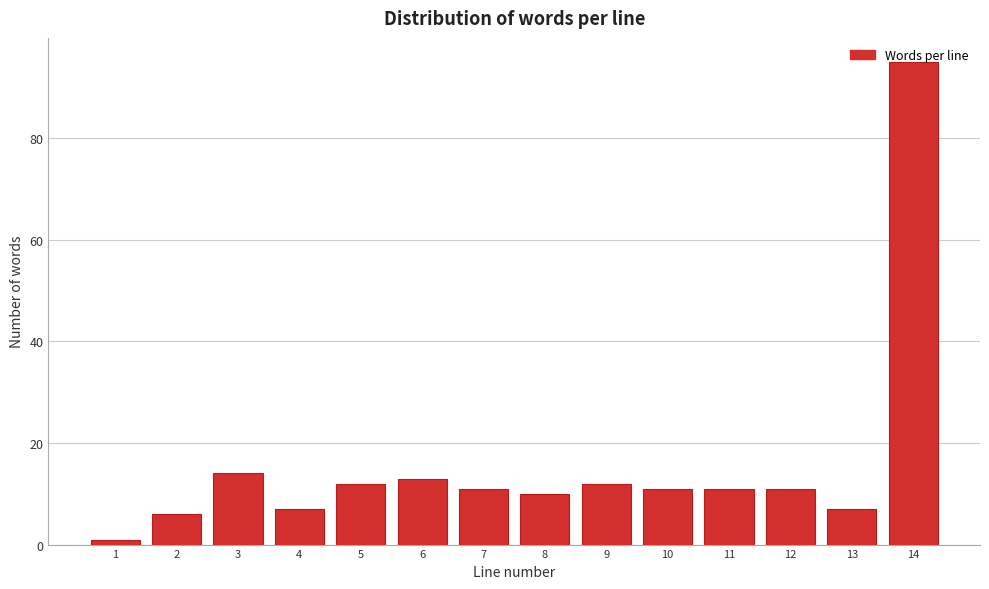

What is the maximum value shown in the chart?

95